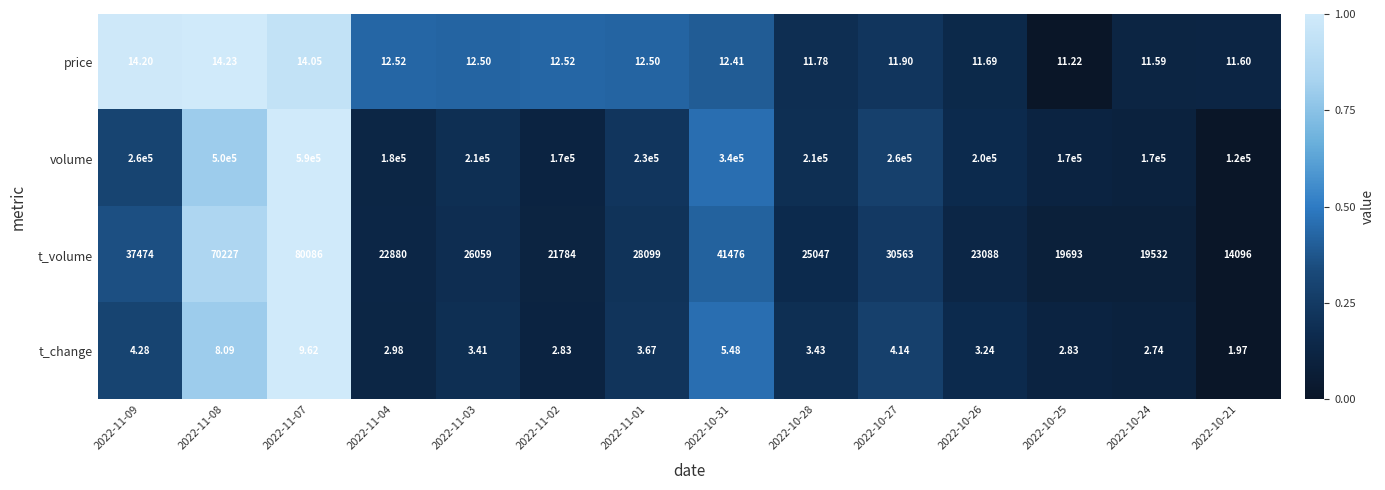

At which category does the chart reach its peak across all series?

2022-11-07